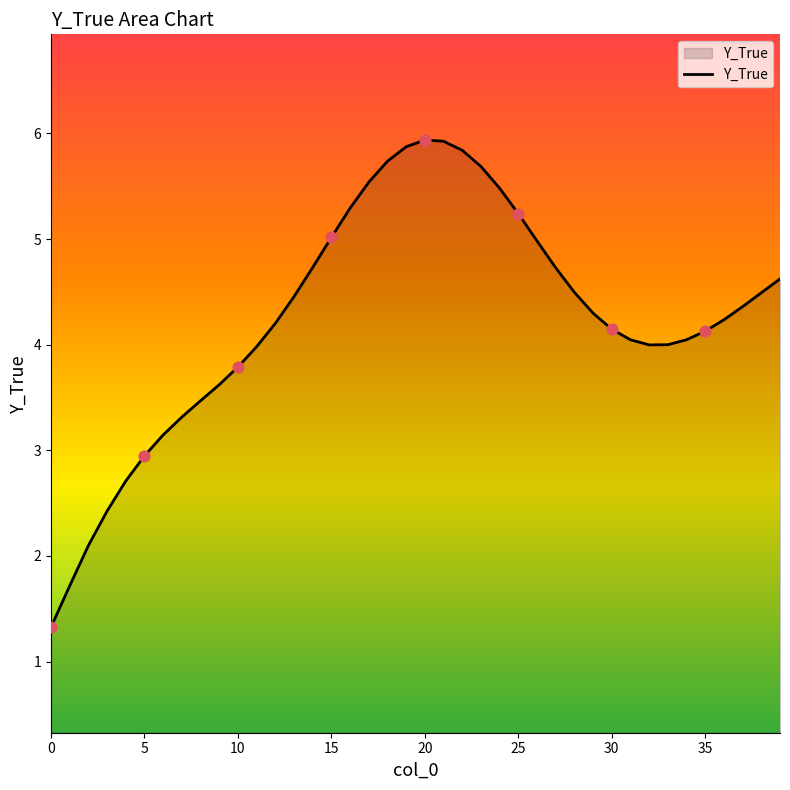

What is the difference between the maximum and minimum values?

4.6